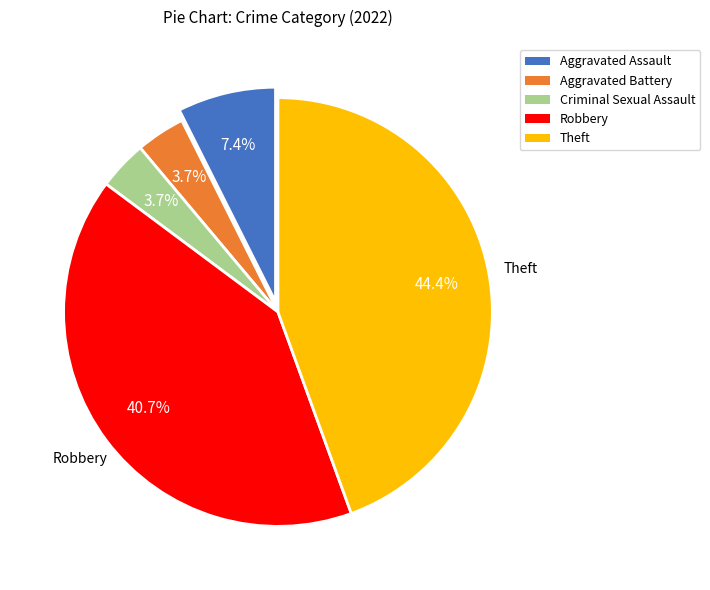

Which category has the biggest portion of the pie?

Theft